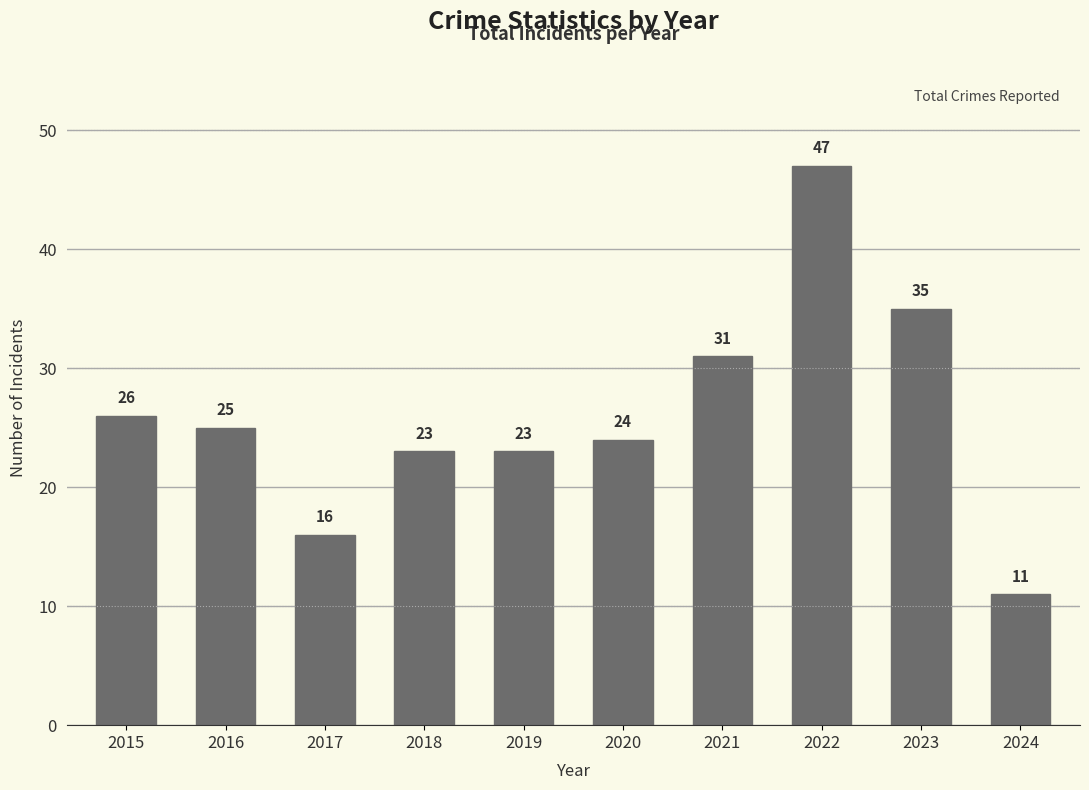

What is the minimum value shown in the chart?

11